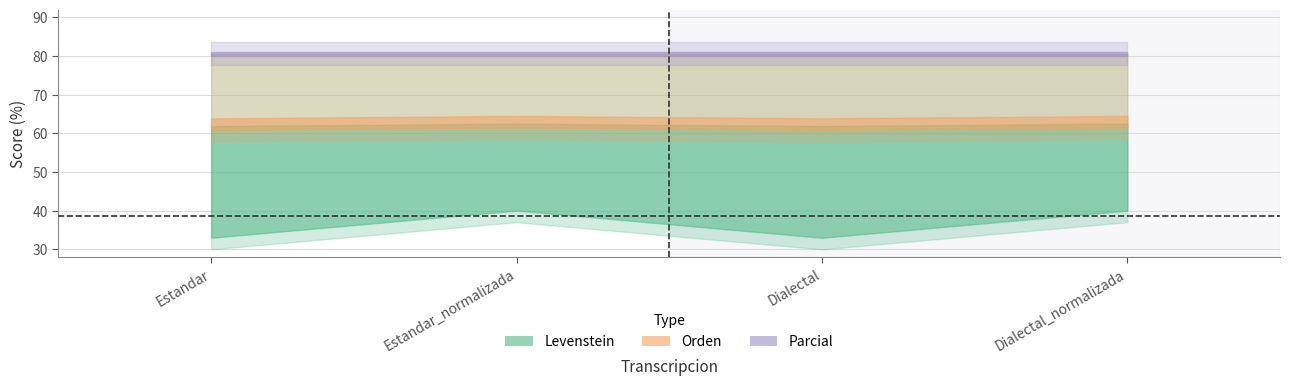

The Orden series shows 97.4 at Estandar. True or false?

False